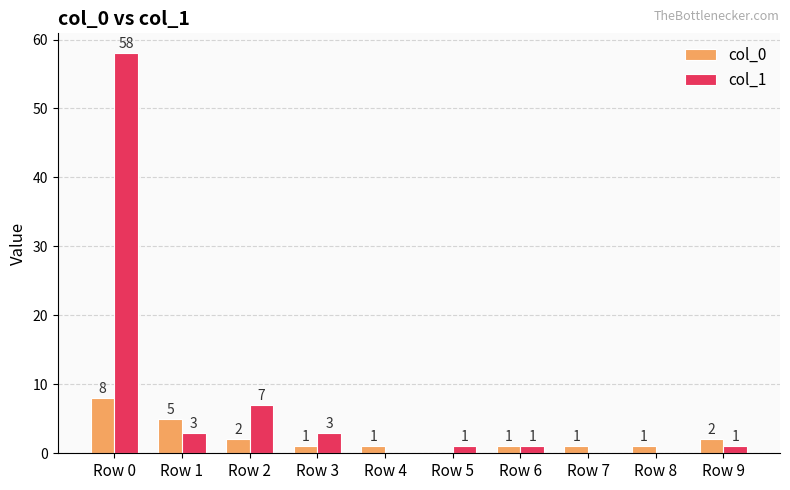

Are the bars grouped side by side (vs. stacked)?

Yes